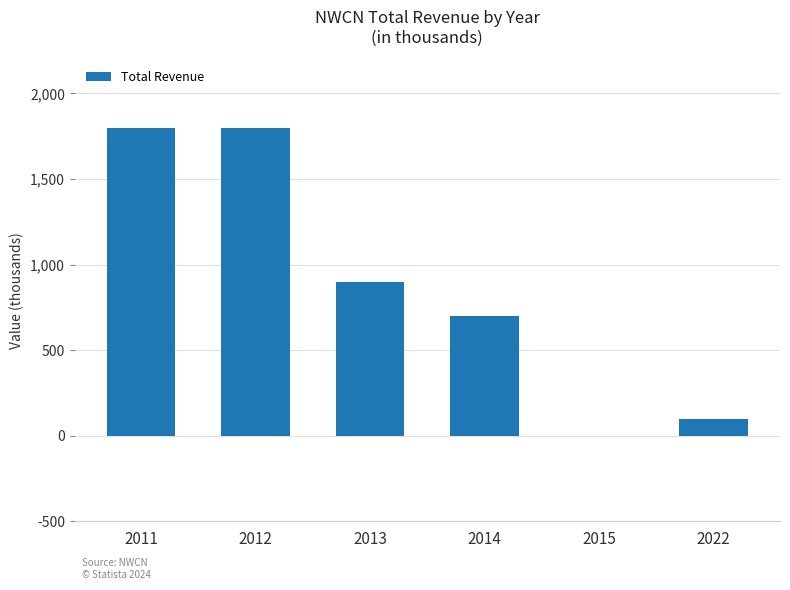

Approximately how many times larger is the value at 2013 compared to 2022?

9.0